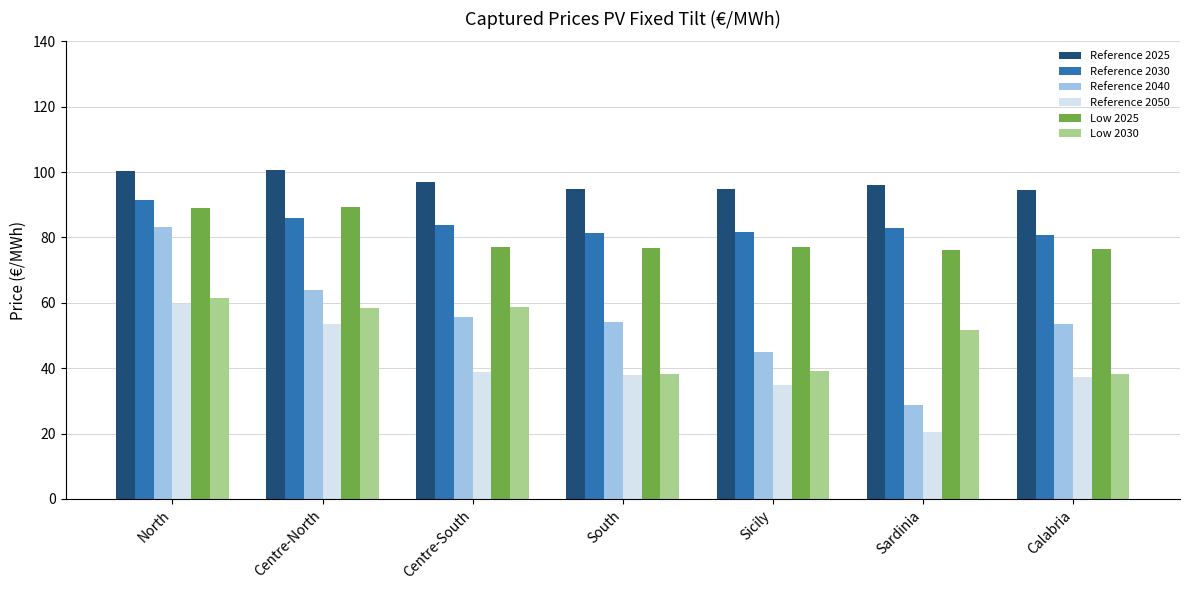

What is the value of the Reference 2030 bar at the 2nd from the left?

85.9